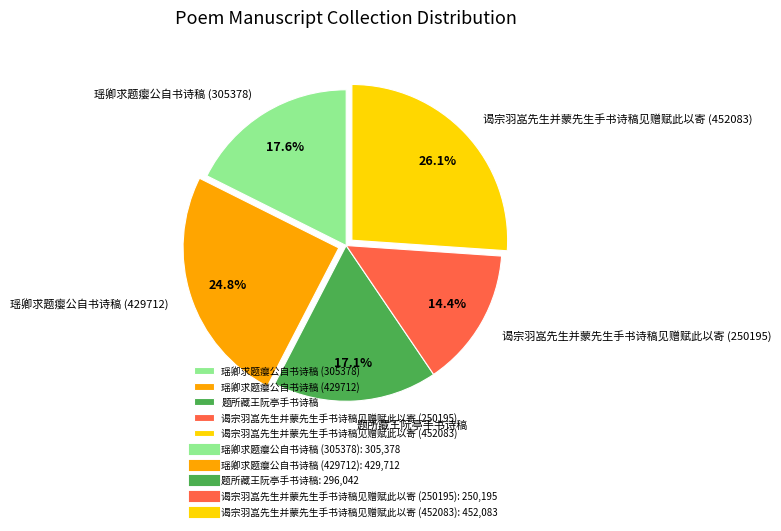

Between 瑶卿求题瘿公自书诗稿 (305378) and 谒宗羽嵓先生并蒙先生手书诗稿见赠赋此以寄 (250195), which is larger?

瑶卿求题瘿公自书诗稿 (305378)